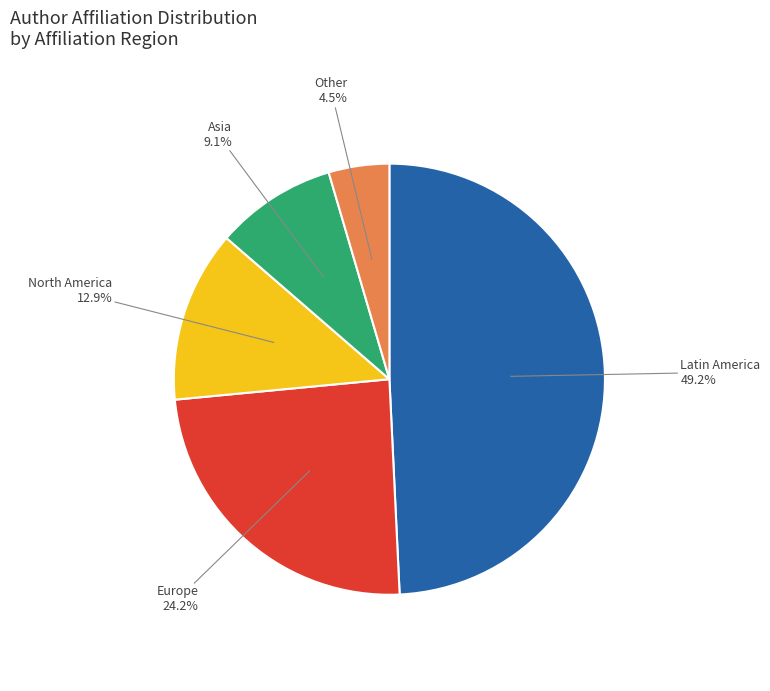

To the nearest percent, what is the difference between the largest and smallest slice percentages?

45%